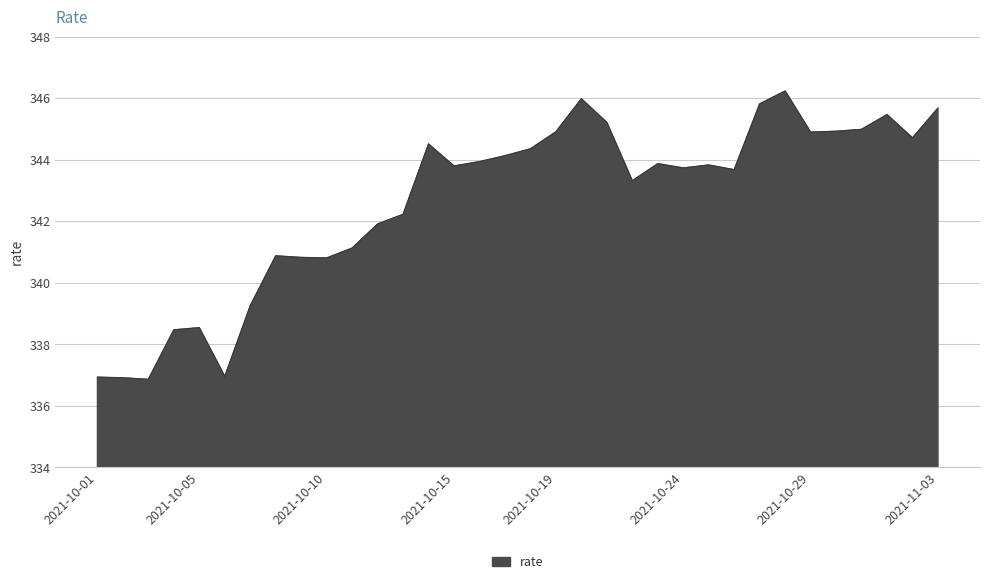

What is the difference between the maximum and minimum values?

9.4